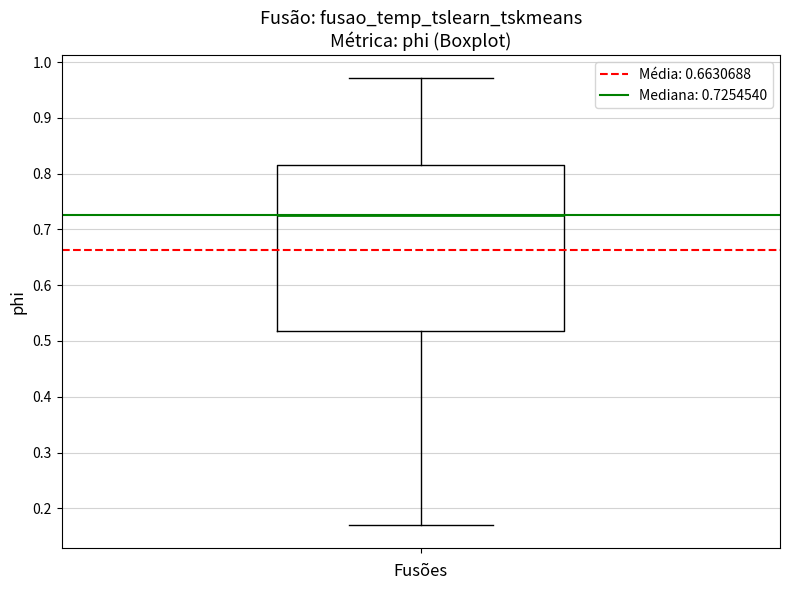

Read this box plot against the y-axis: the position of the median line, the range covered by the box, and the ends of both whiskers. The values are not printed on the chart, so give them approximately, as read against the axis.

median 0.73, box 0.52 to 0.82, whiskers 0.17 to 0.97